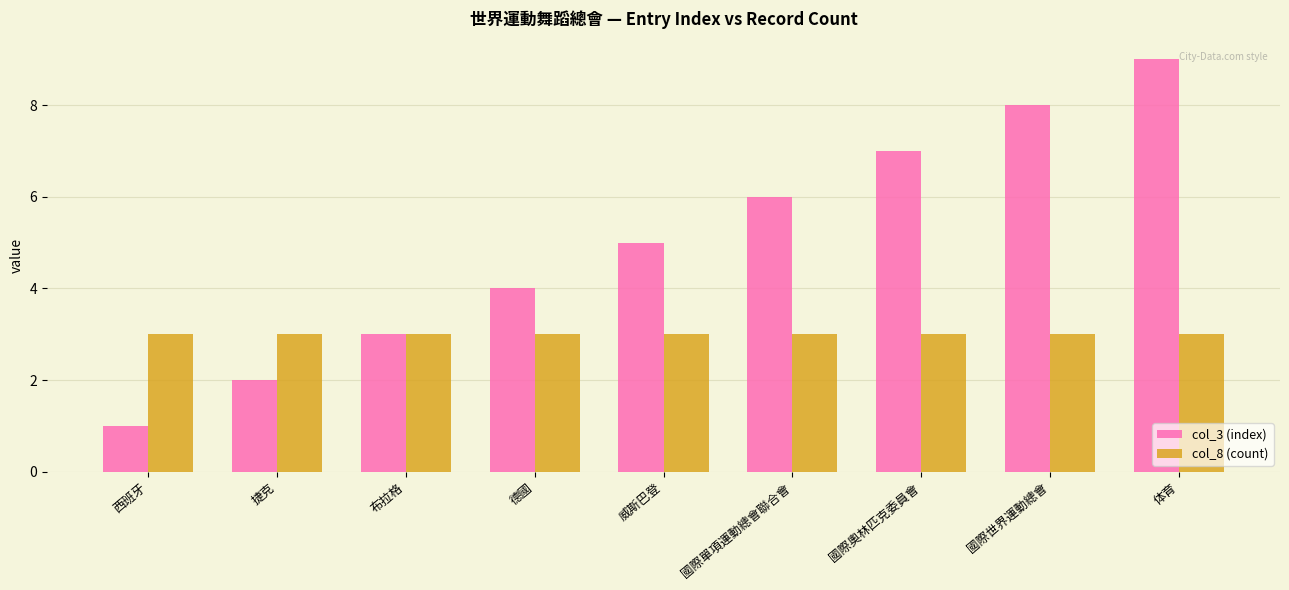

Reading right to left, transcribe all the data shown in this chart.

col_3 (index): 9	8	7	6	5	4	3	2	1
col_8 (count): 3	3	3	3	3	3	3	3	3